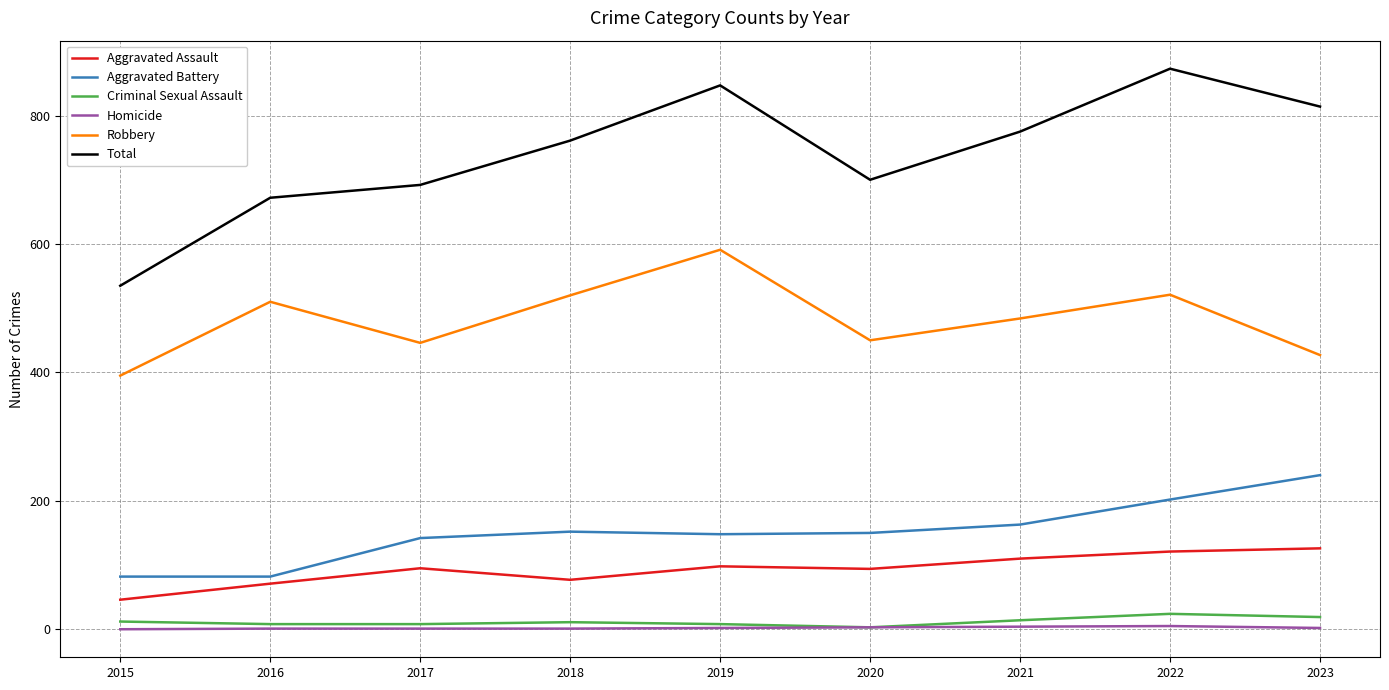

Is the value of Aggravated Battery at 2017 greater than the value of Aggravated Assault at 2021?

Yes